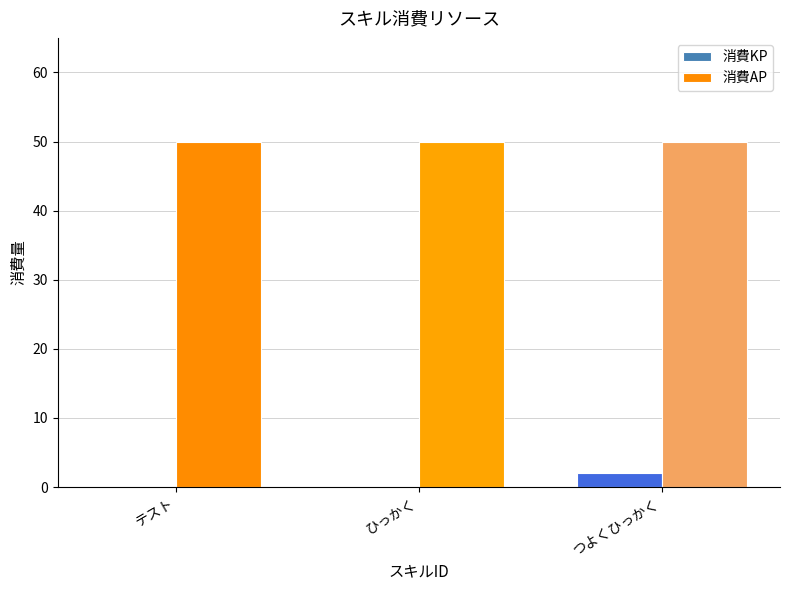

Is it true that 消費AP equals 74 at テスト?

False